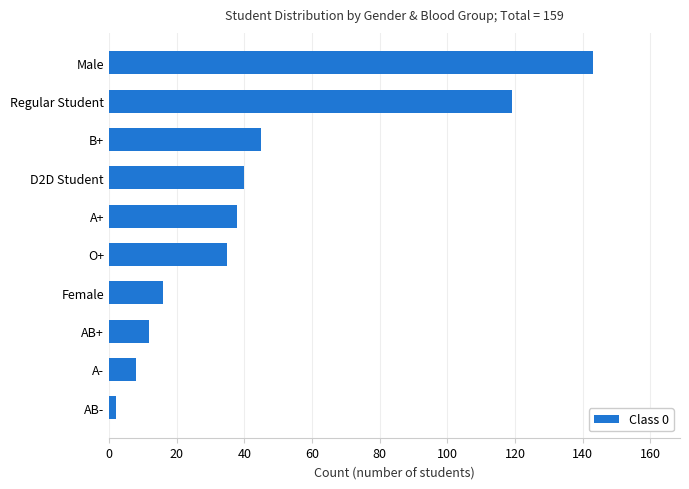

Reading bottom to top, list all the values displayed in this chart.

2	8	12	16	35	38	40	45	119	143